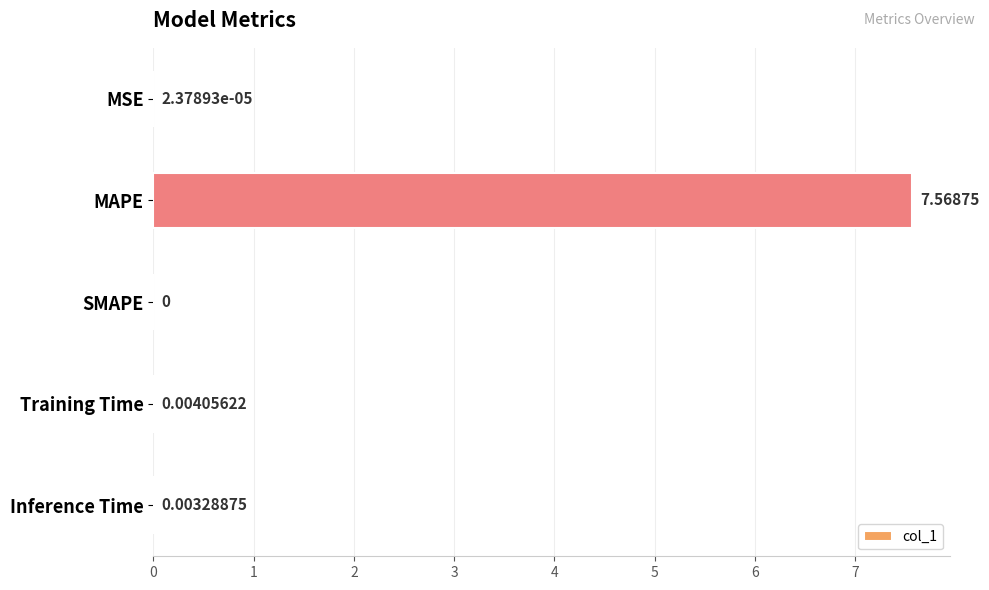

Between MAPE and Training Time, which is larger?

MAPE